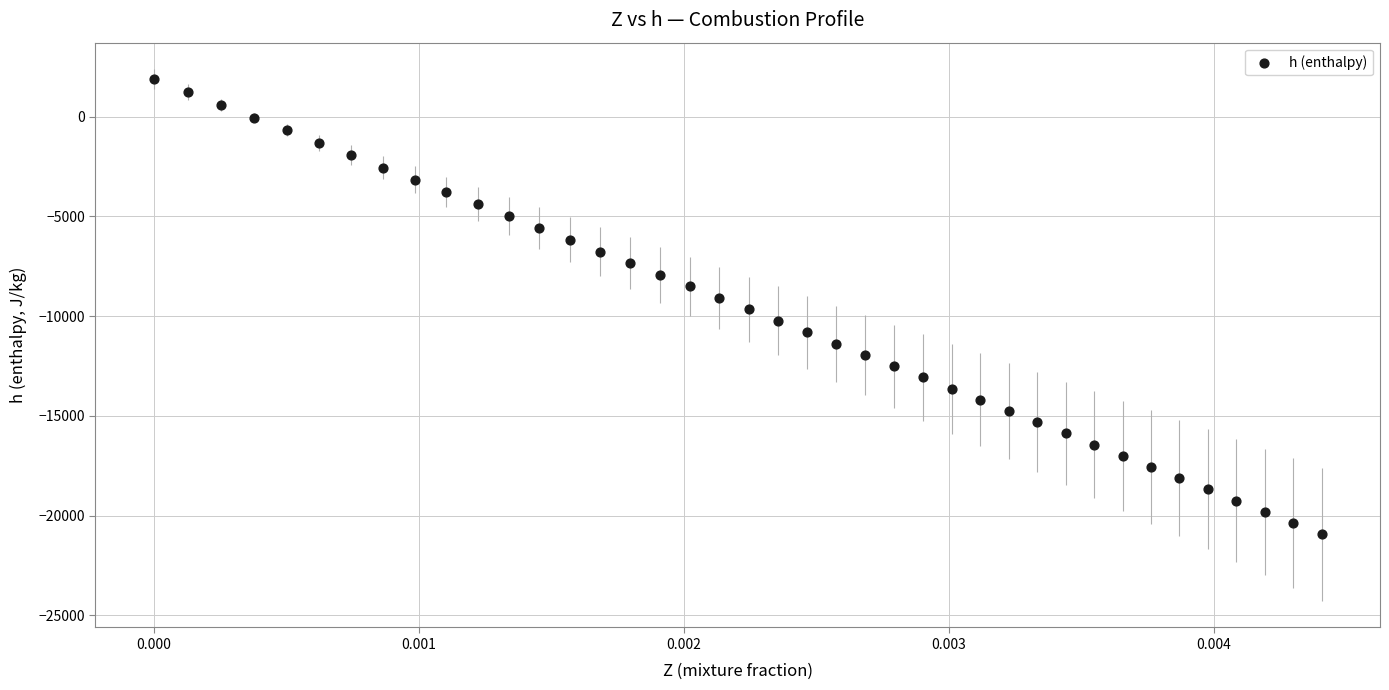

What is the range of Y values (max minus min)?

22824.2